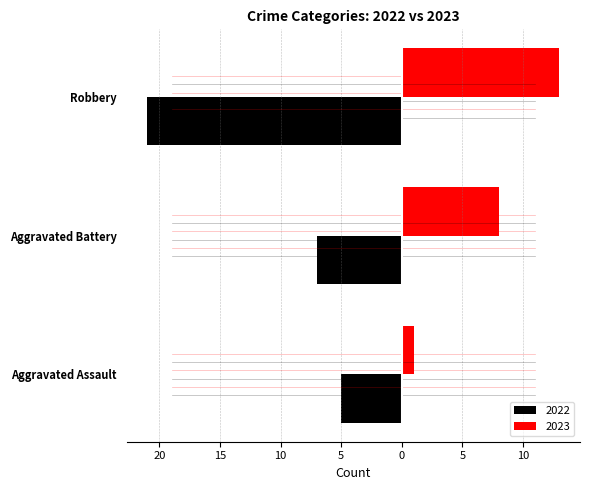

What are all the series names shown in the legend?

2022, 2023